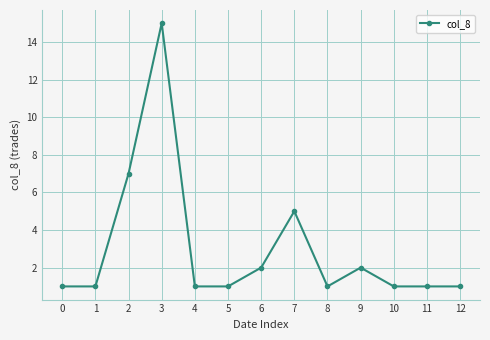

Which has a higher value, 6 or 2?

2